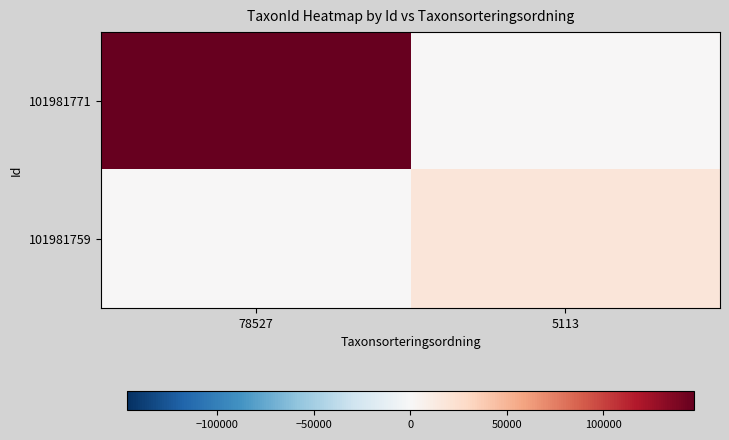

Rank the series at 5113 from lowest to highest value.

101981771, 101981759